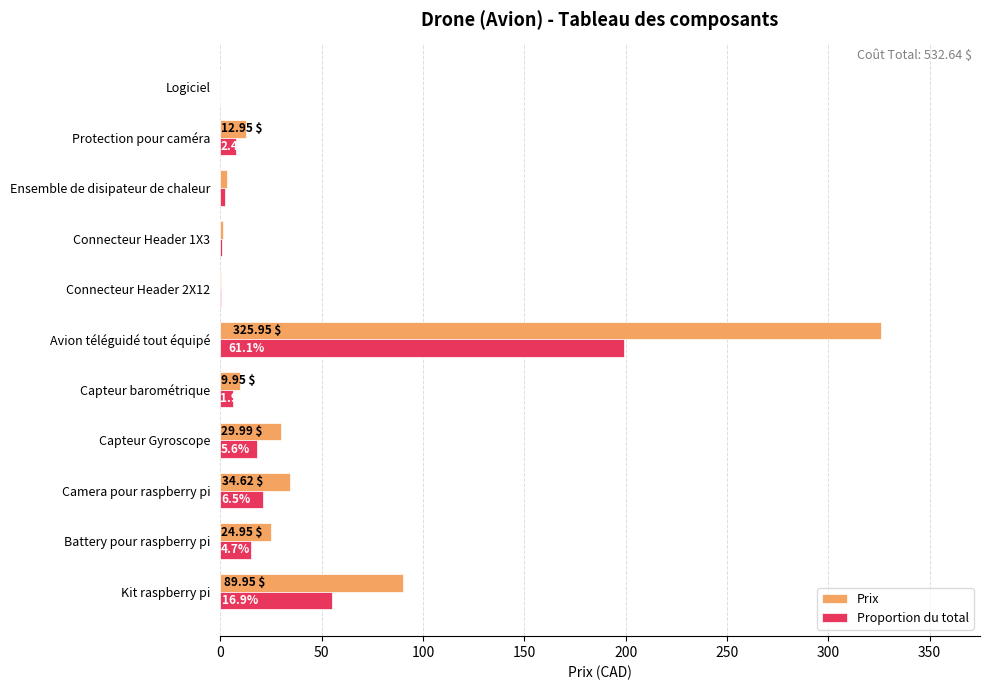

How many data points in Prix are above 12?

6